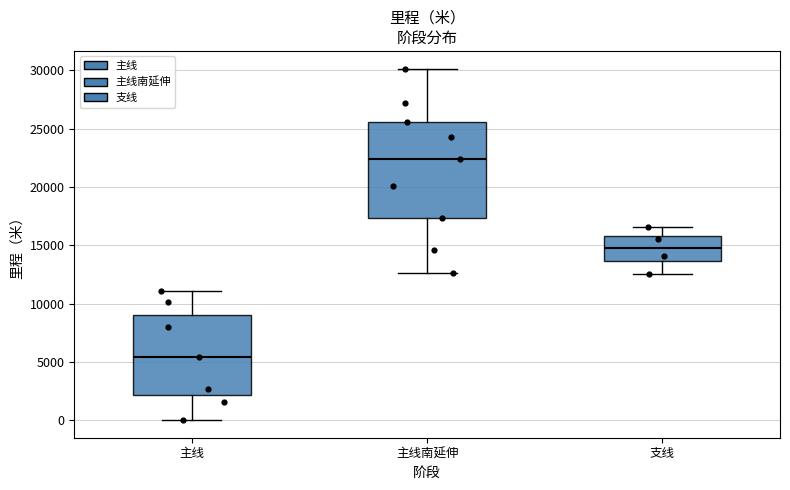

Where does the upper whisker of the box for 主线南延伸 end on the y-axis? The values are not printed on the chart, so give them approximately, as read against the axis.

30000